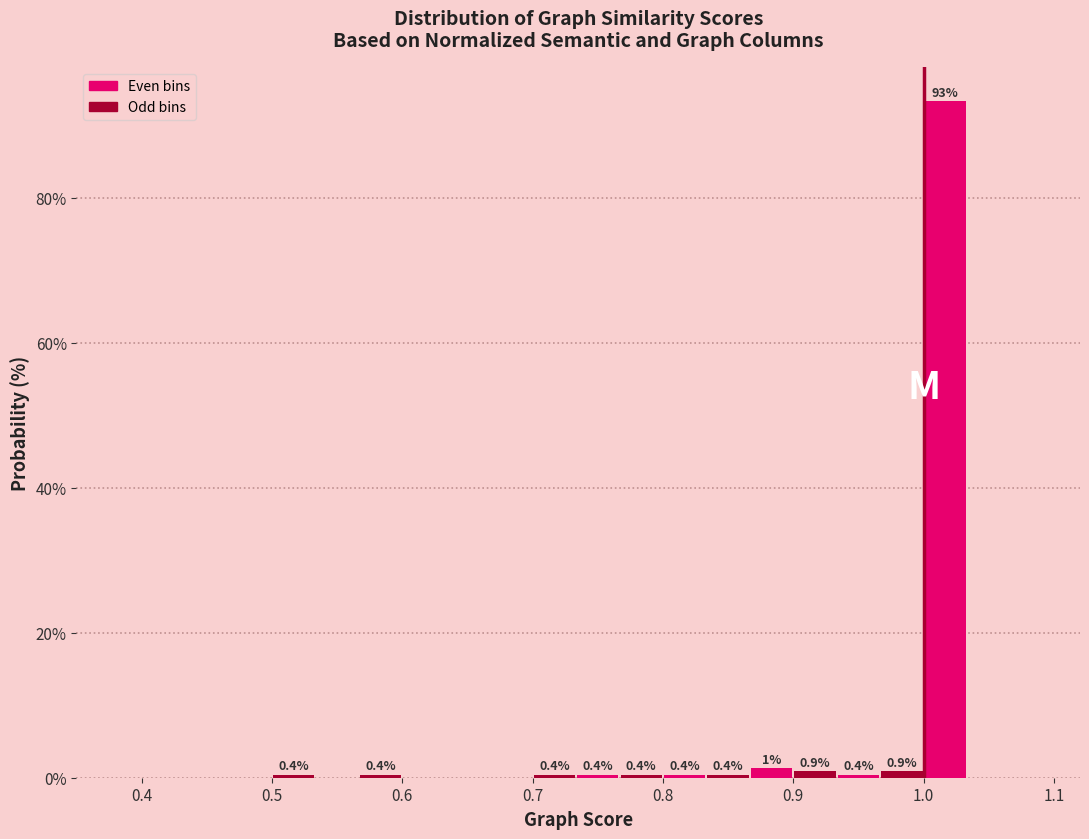

Around what value on the x-axis is the tallest bar? Give the approximate position of its centre, as read against the axis.

1.02